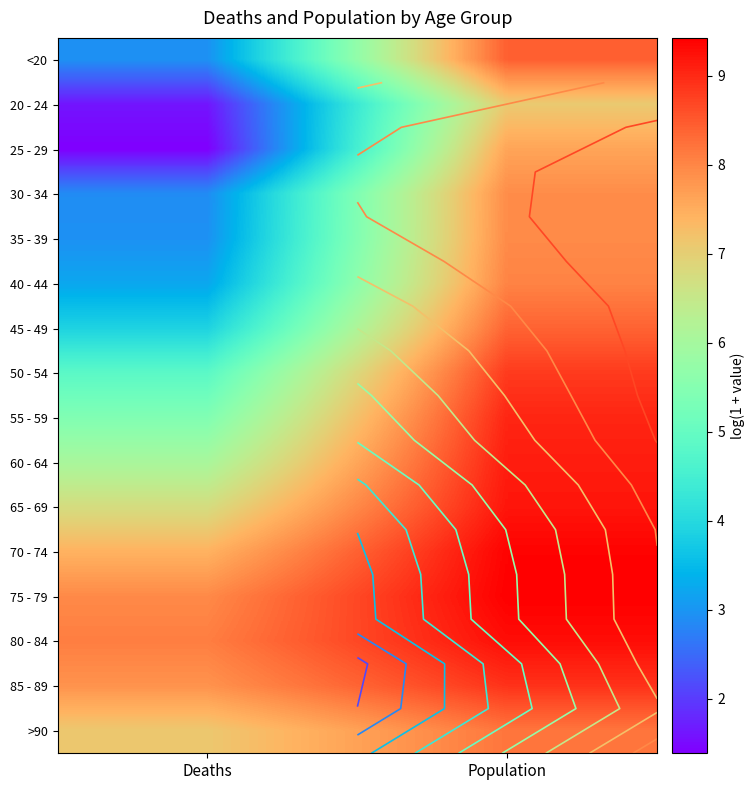

Between Population and Deaths, which is larger?

Population